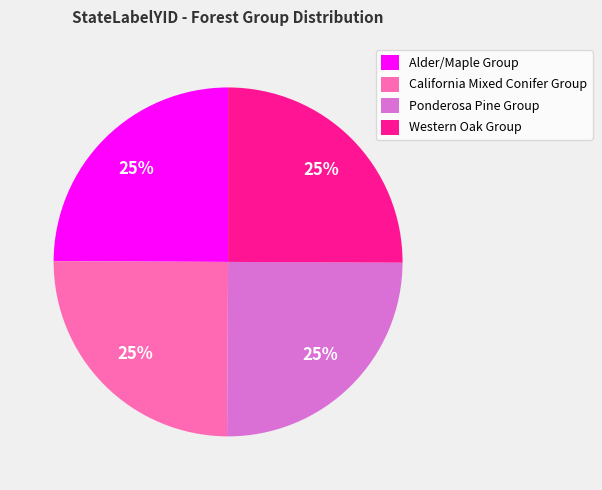

To the nearest percent, what is the average slice percentage?

25%